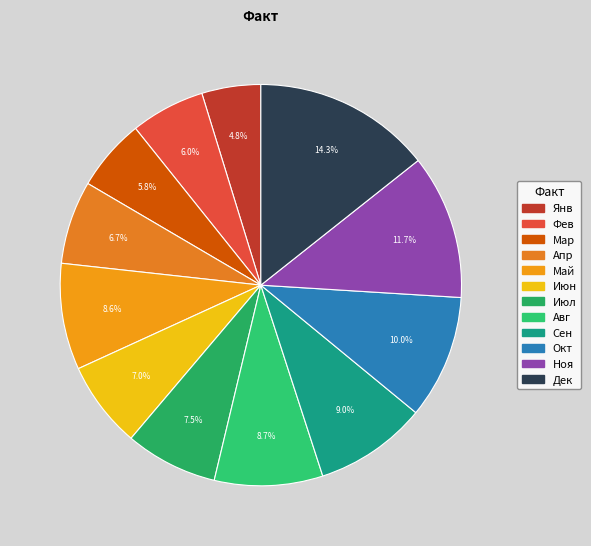

Combined, what portion of the pie is Июн and Дек?

21.3%